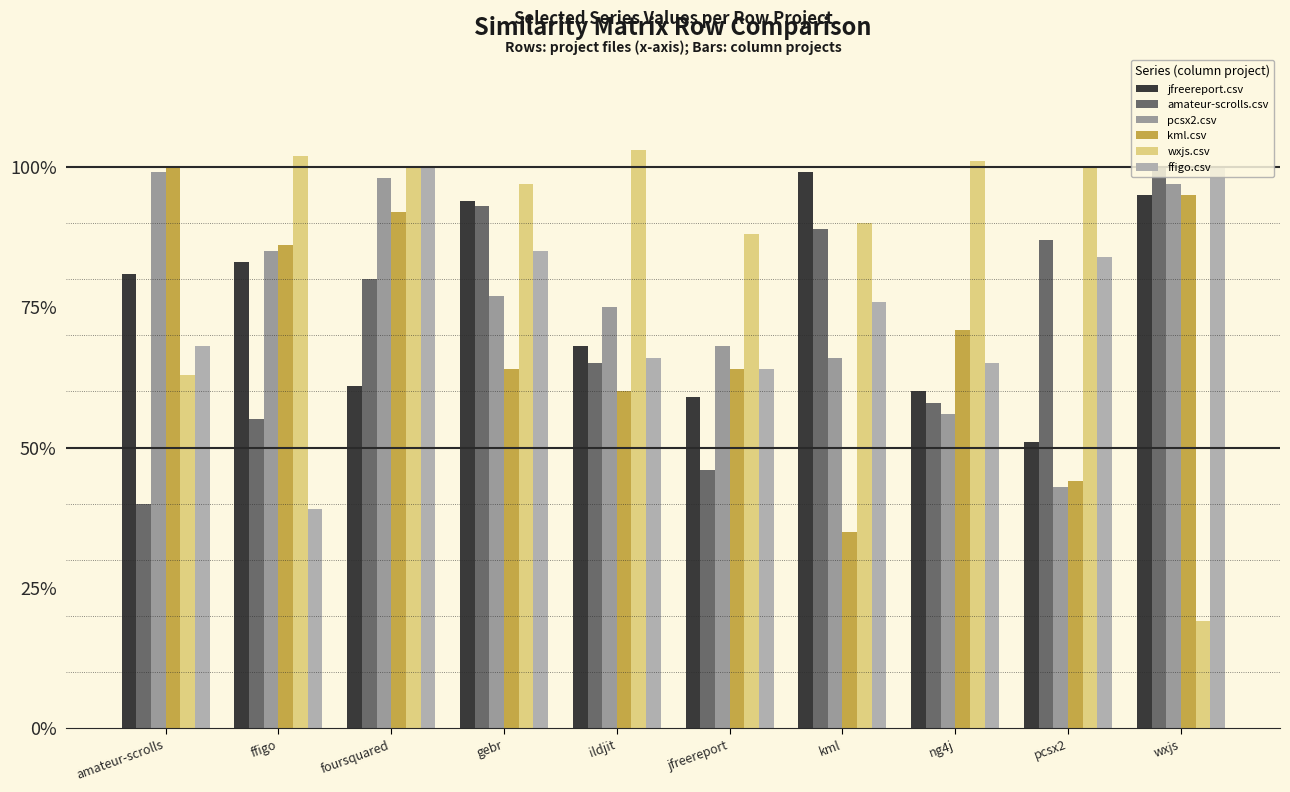

At which category does the chart reach its peak across all series?

ildjit